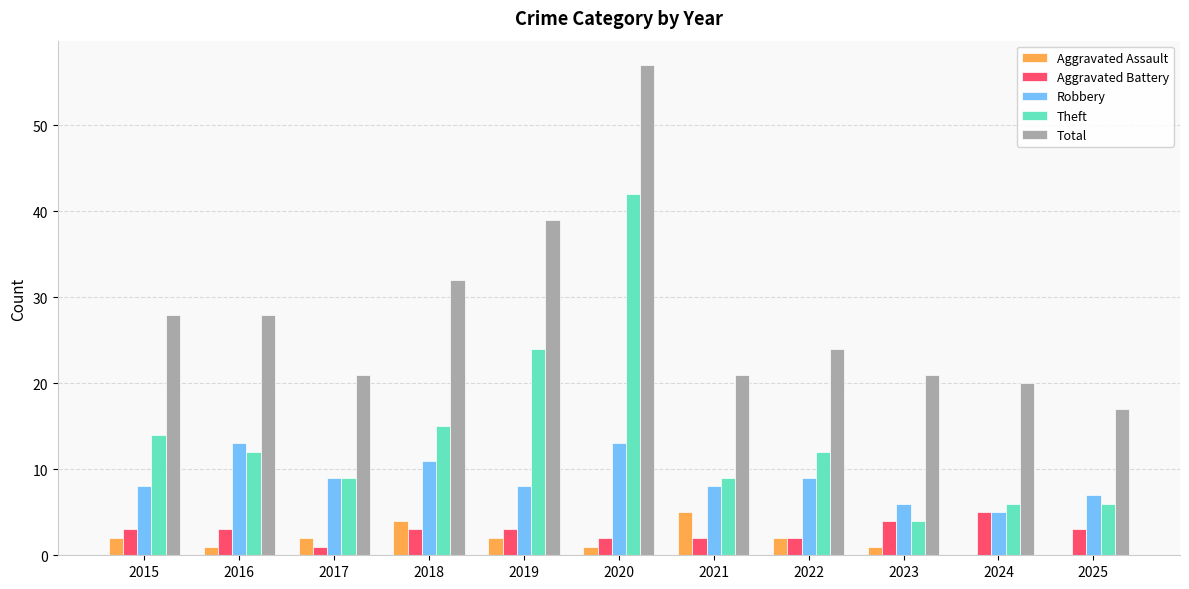

Are the bars grouped side by side (vs. stacked)?

Yes